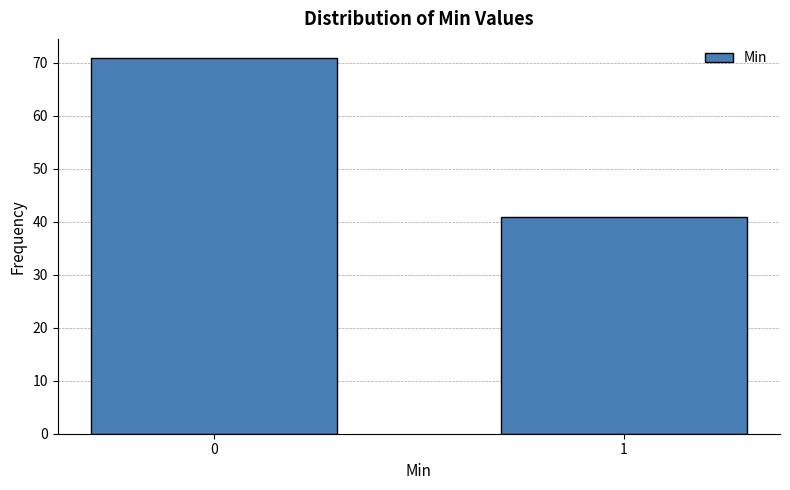

Reading left to right, extract all data points from this chart.

71	41